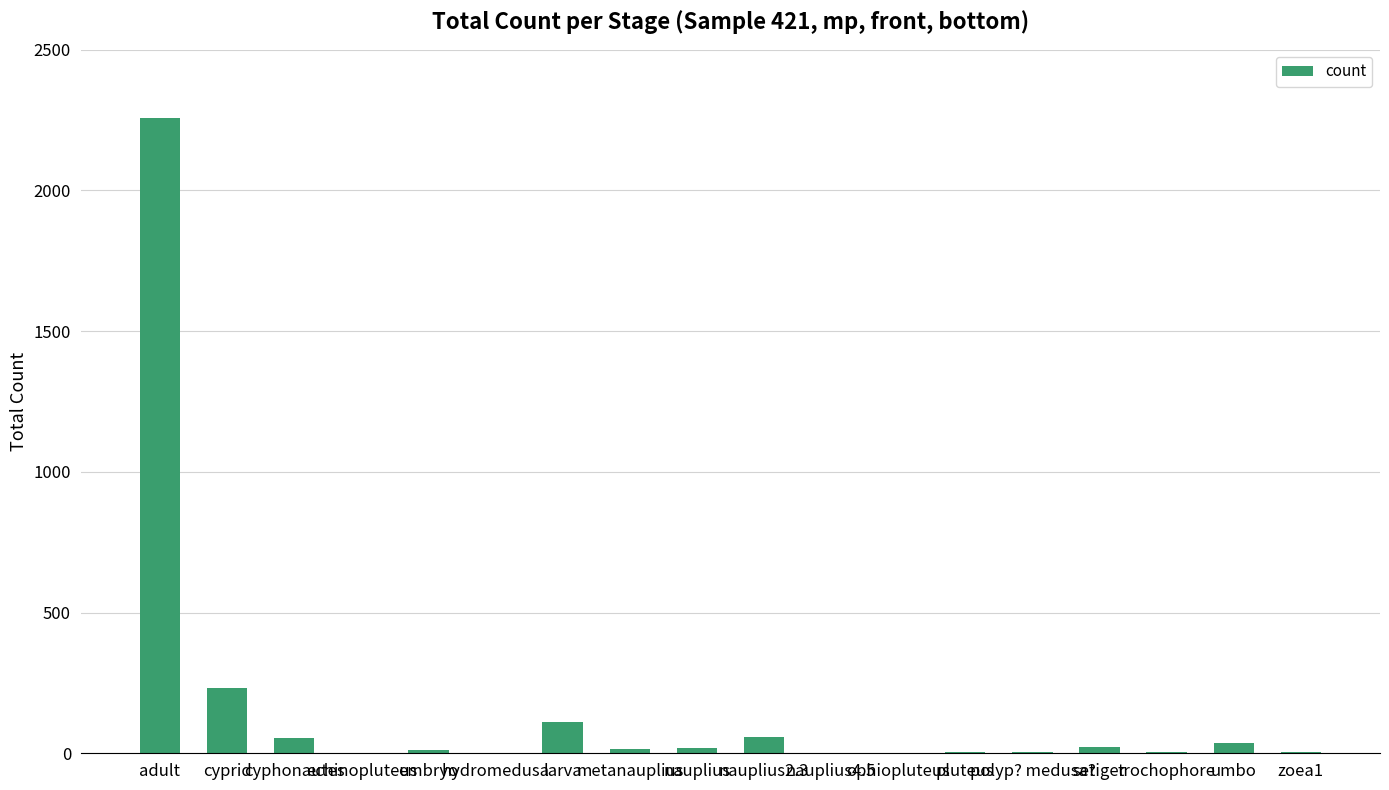

What is the sum of all values?

2840